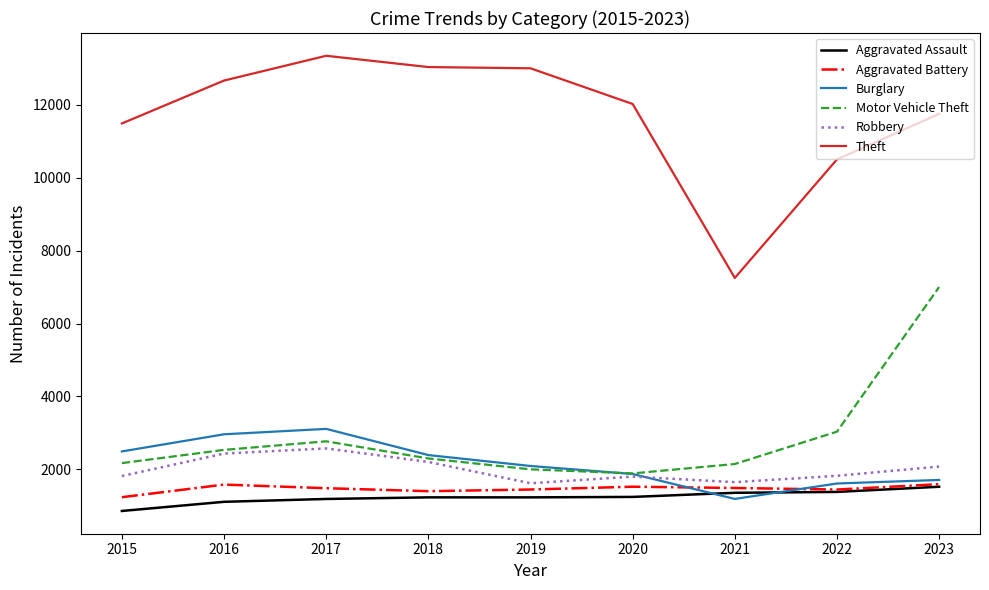

What is the maximum value for Burglary?

3112